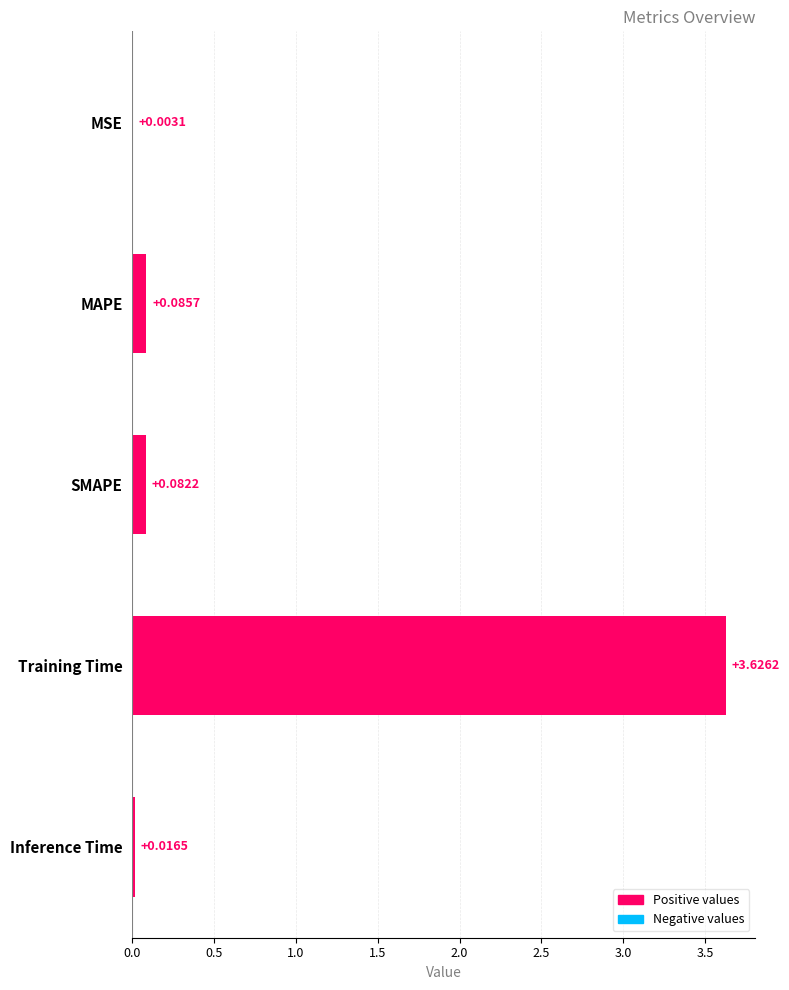

What is the sum of the values at Training Time and MAPE?

3.7